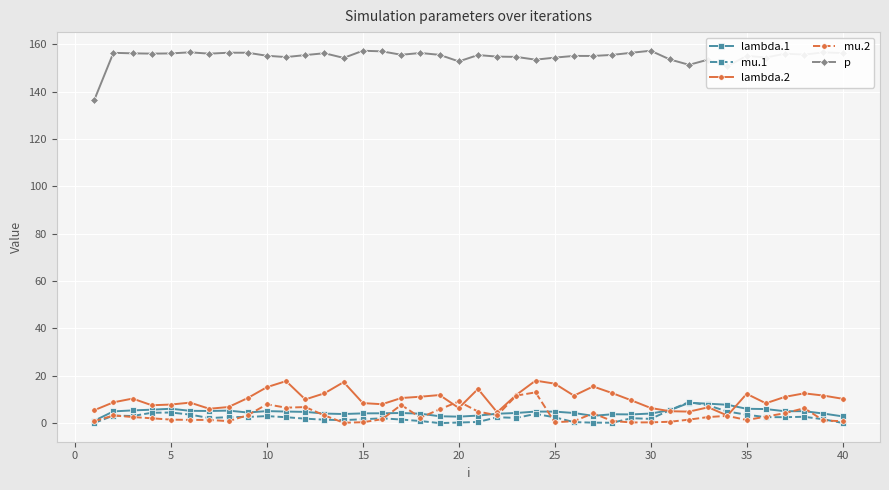

True or false: p has more than 0 interior local peaks.

True